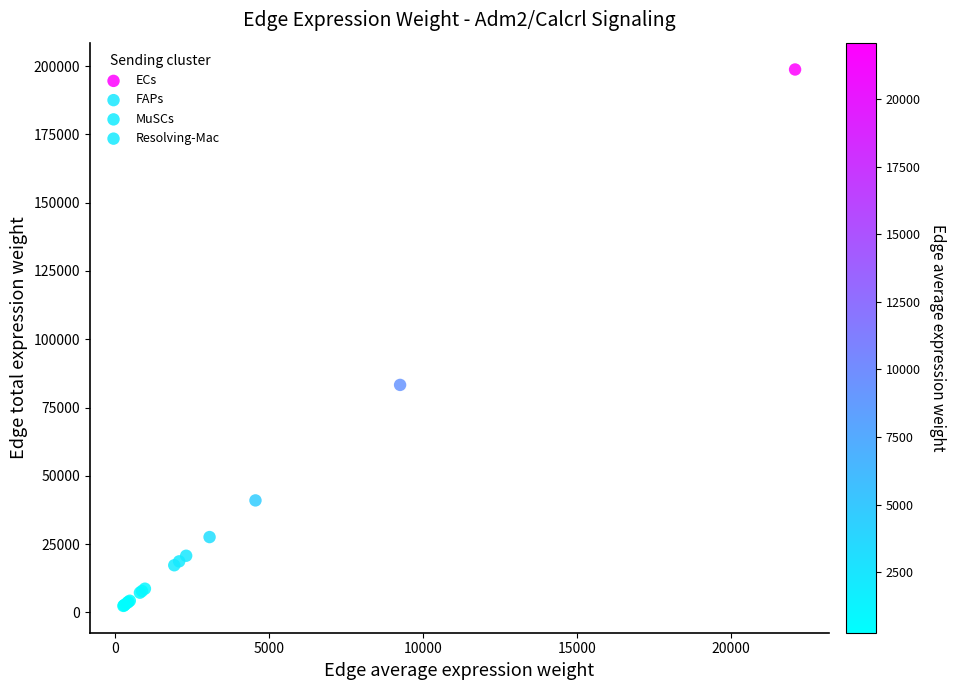

Which series contains the highest Y value?

ECs